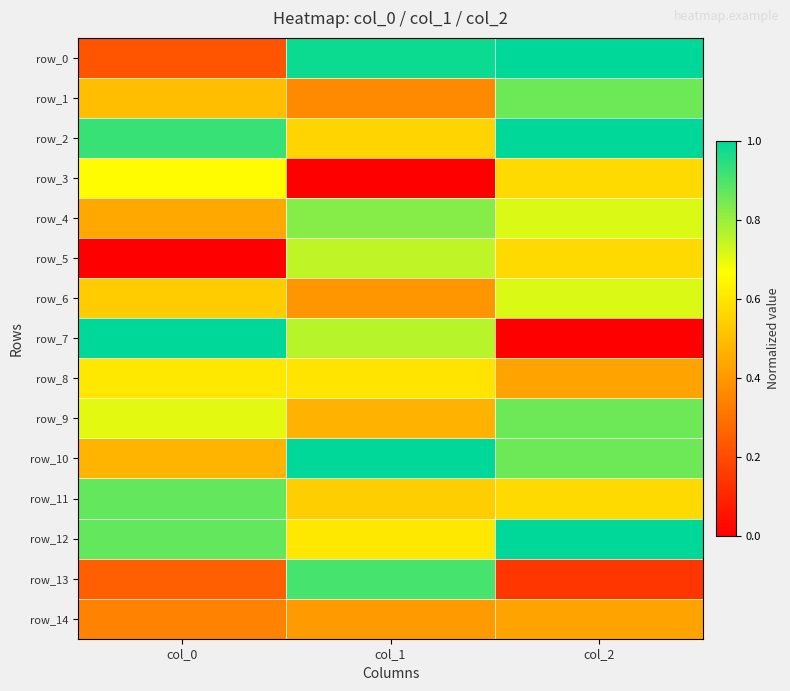

What is the sum of the row_2 values at col_2 and col_0?

1.9